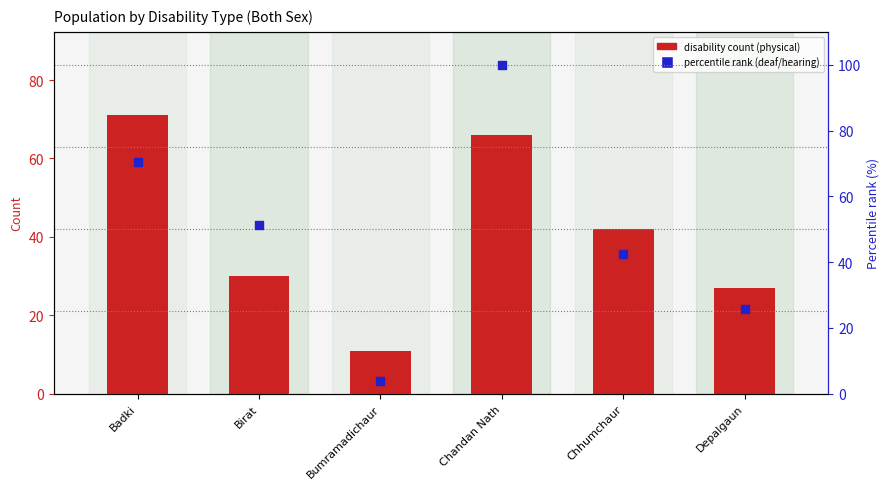

Is the value of percentile rank within locality at Chandan Nath greater than the value of disability count (physical) at Bumramadichaur?

Yes